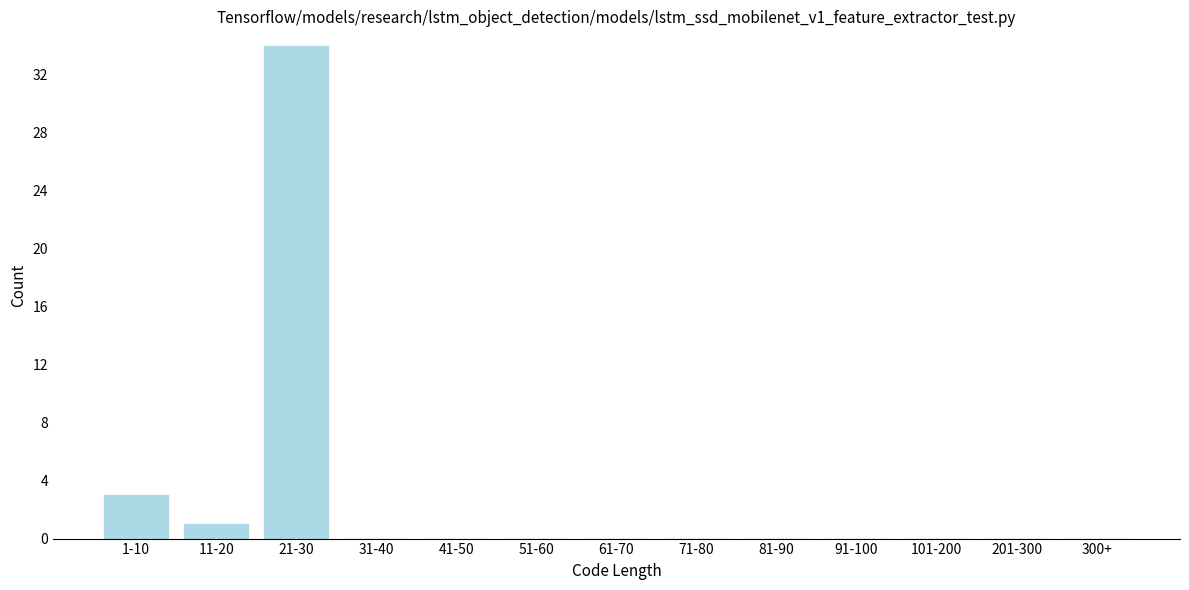

Reading right to left, list all the values displayed in this chart.

300+=0	201-300=0	101-200=0	91-100=0	81-90=0	71-80=0	61-70=0	51-60=0	41-50=0	31-40=0	21-30=34	11-20=1	1-10=3